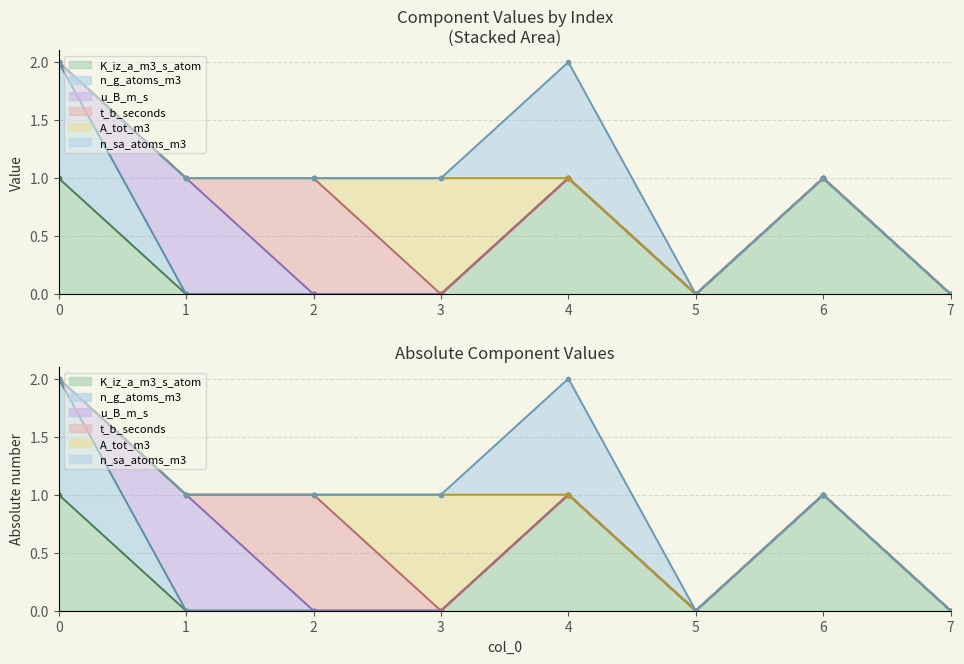

True or false: A_tot_m3 and n_g_atoms_m3 intersect in this chart.

False